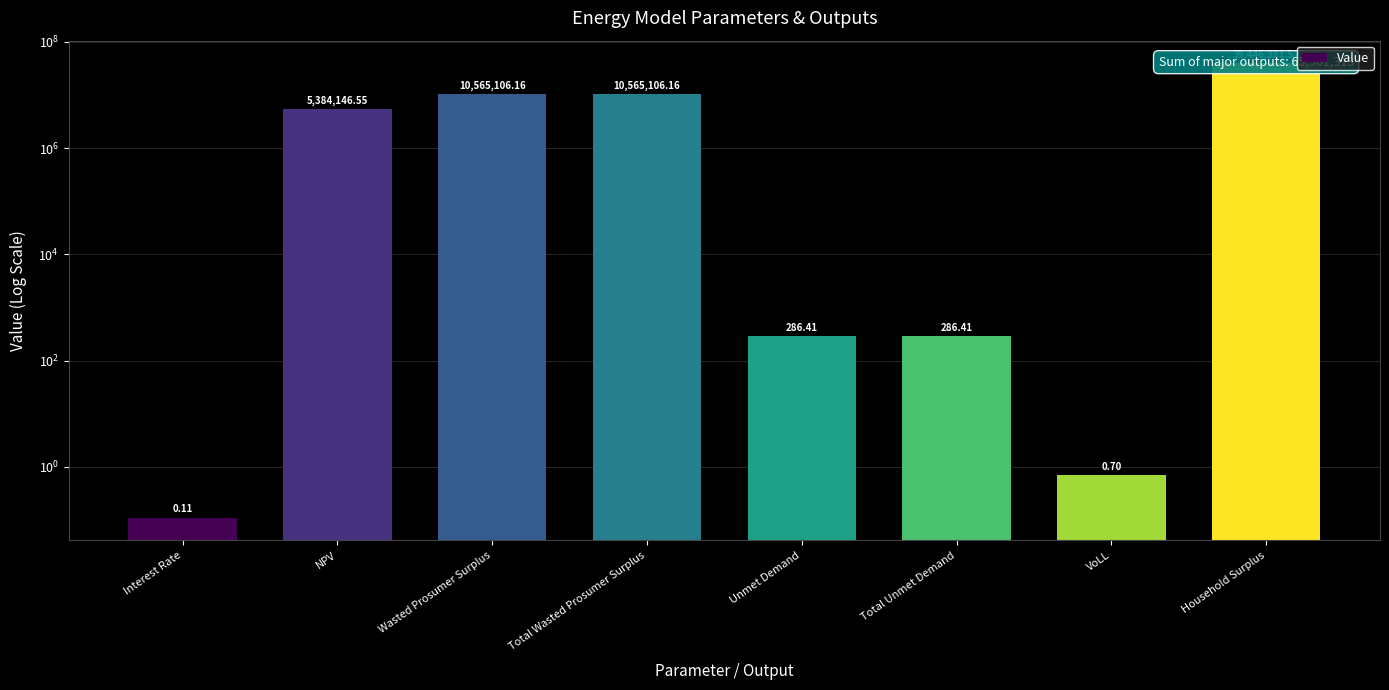

Where does the data first go above 5384146?

NPV